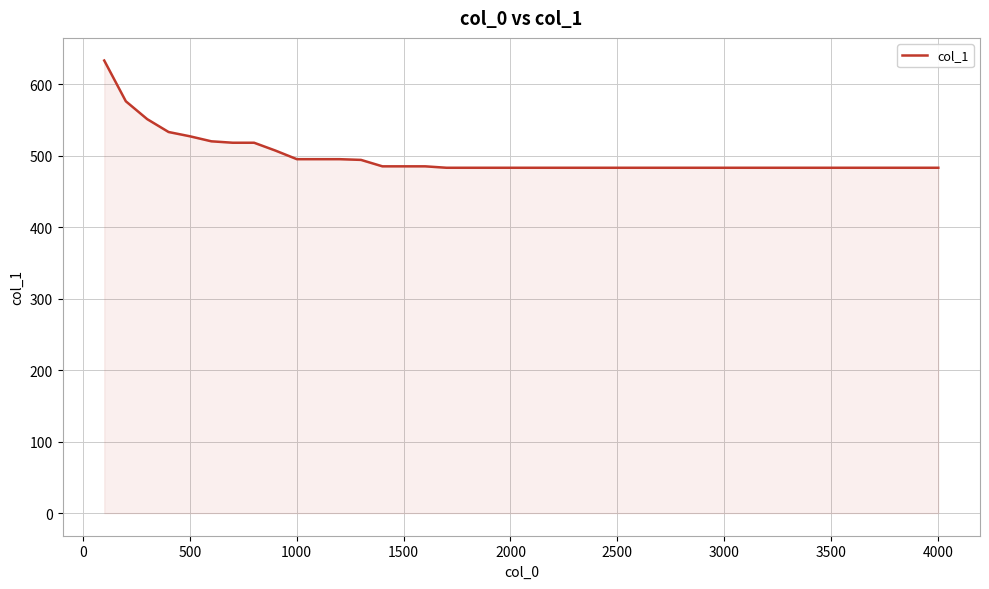

What is the difference between the maximum and minimum values?

150